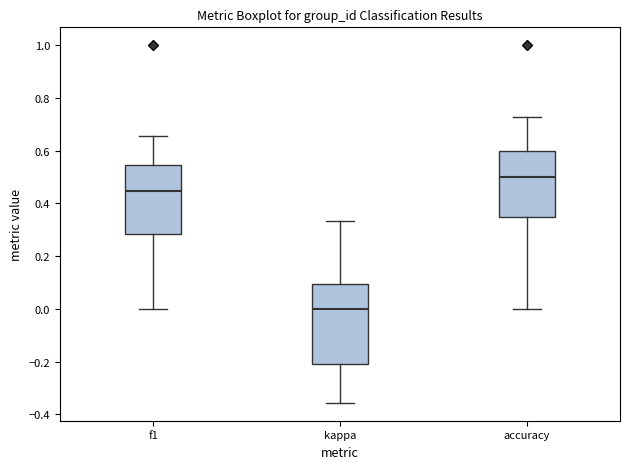

Which box has the lowest median line?

kappa